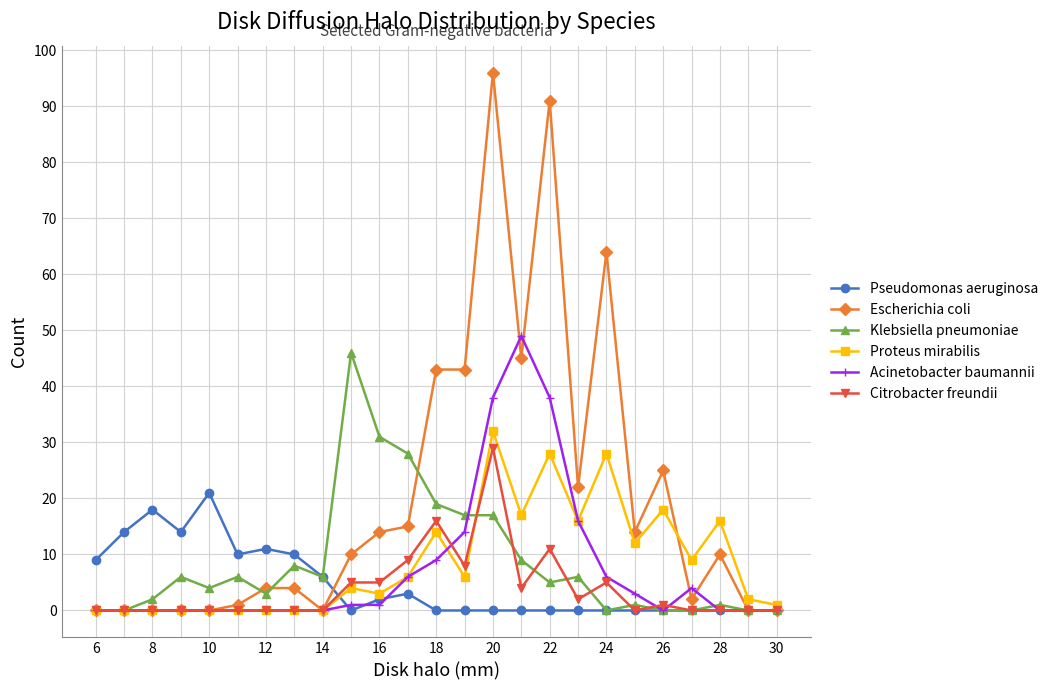

Which series has the widest spread of values?

Escherichia coli